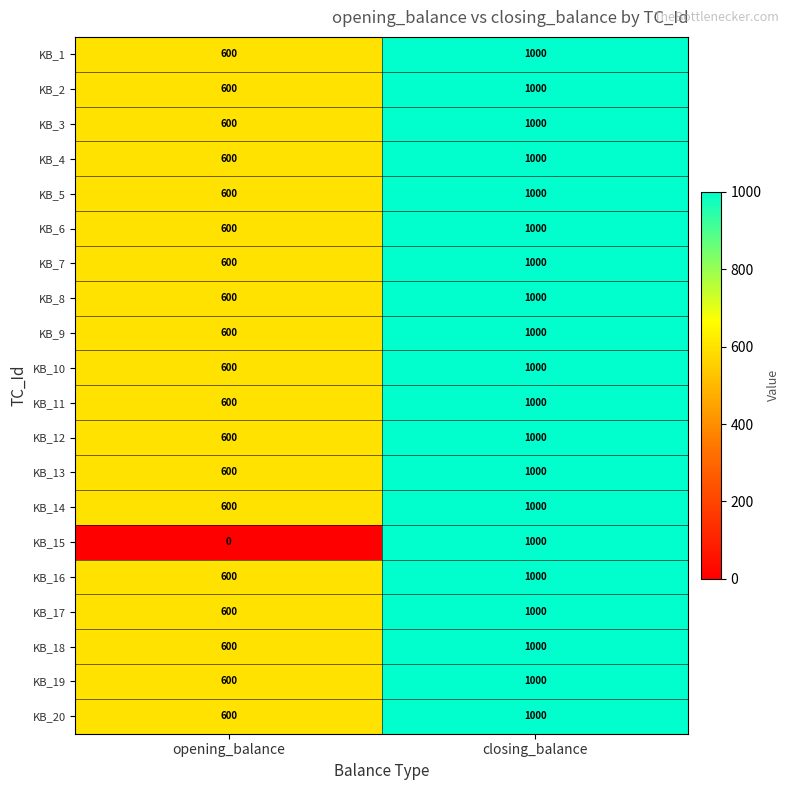

Is it true that KB_17 equals 1000 at closing_balance?

True